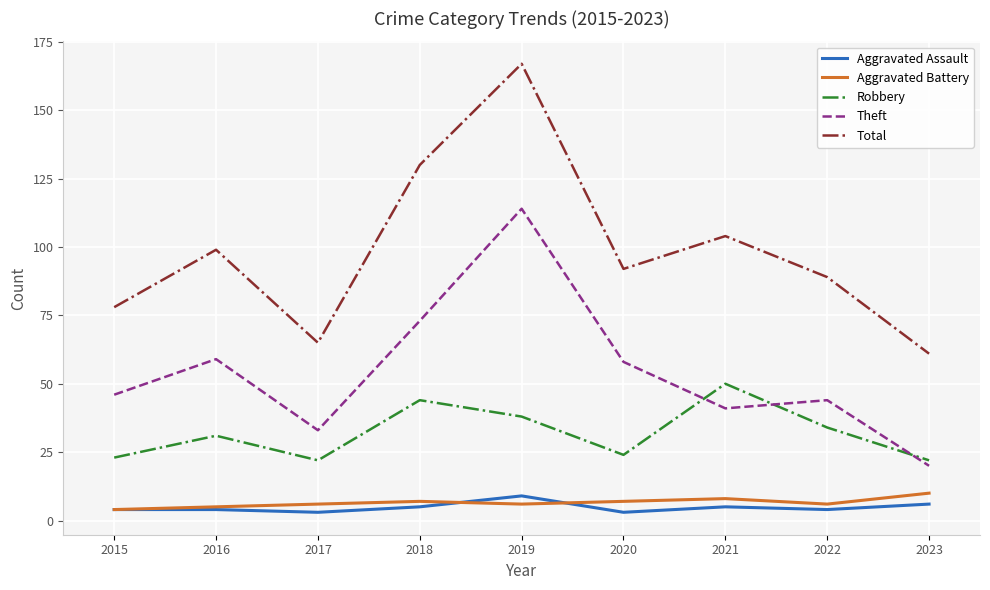

At which label is Total closest to 114?

2021